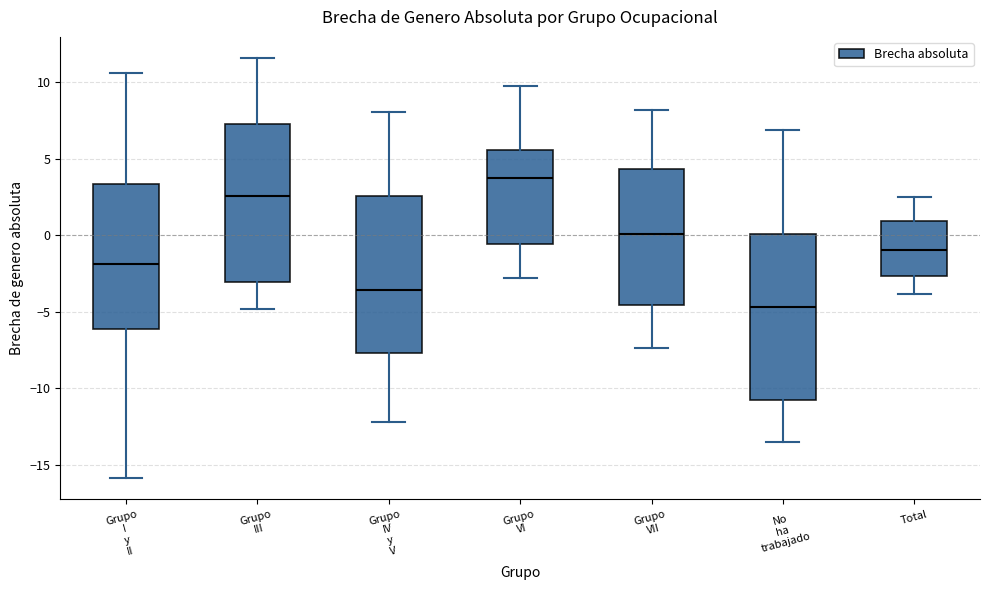

Where is the upper edge of the box for Grupo VII on the y-axis? The values are not printed on the chart, so give them approximately, as read against the axis.

4.5